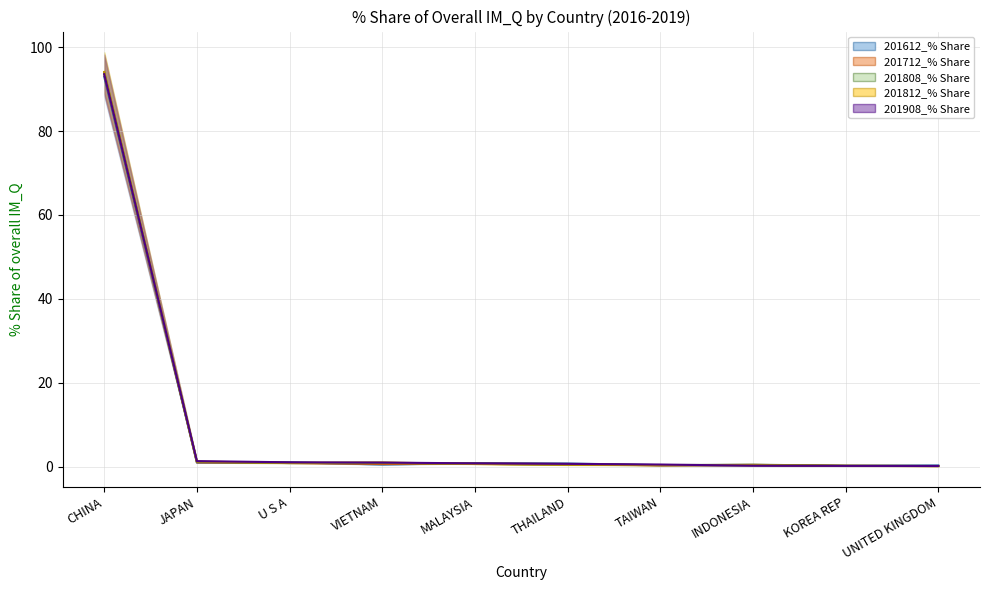

How many categories are shown in the chart?

10